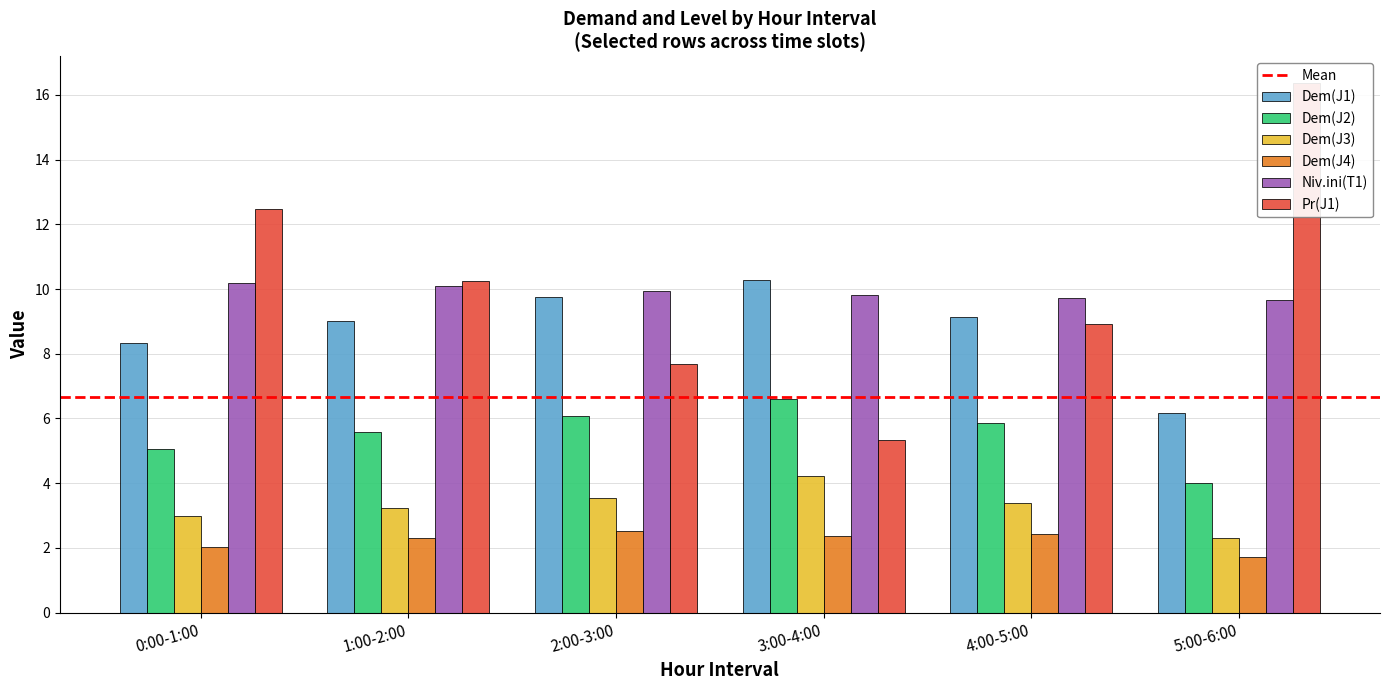

What is the total value across all series at 5:00-6:00?

40.2